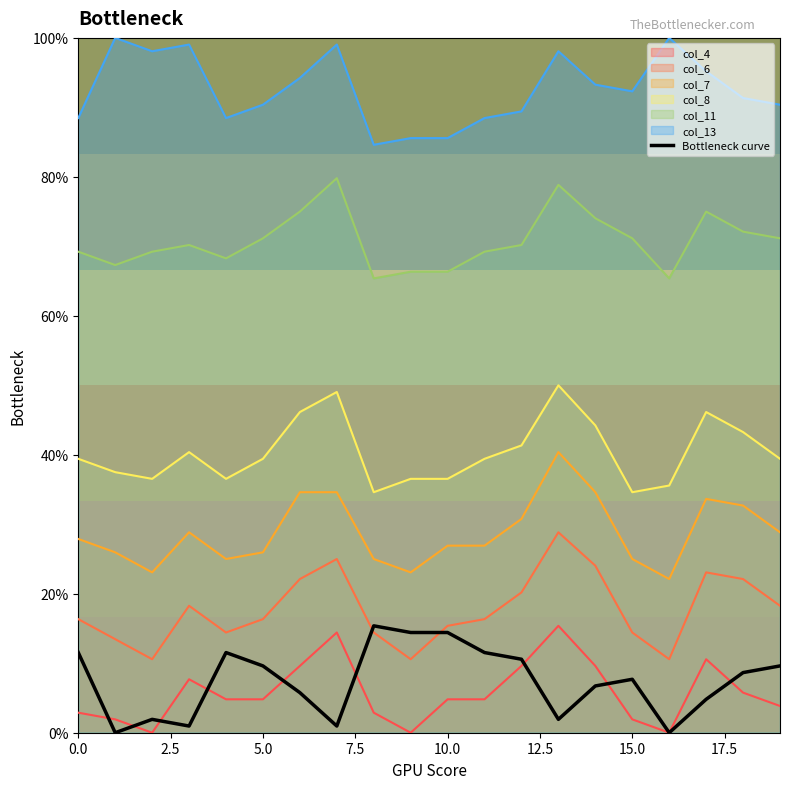

What is the sum of all values?

148.1